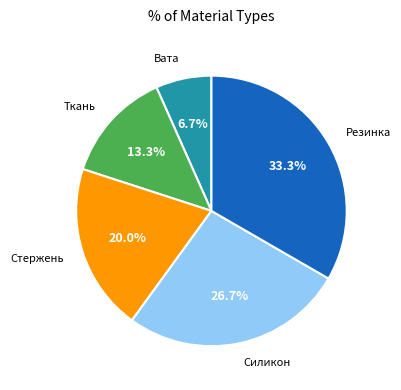

Is there any slice that represents more than half of the pie?

No